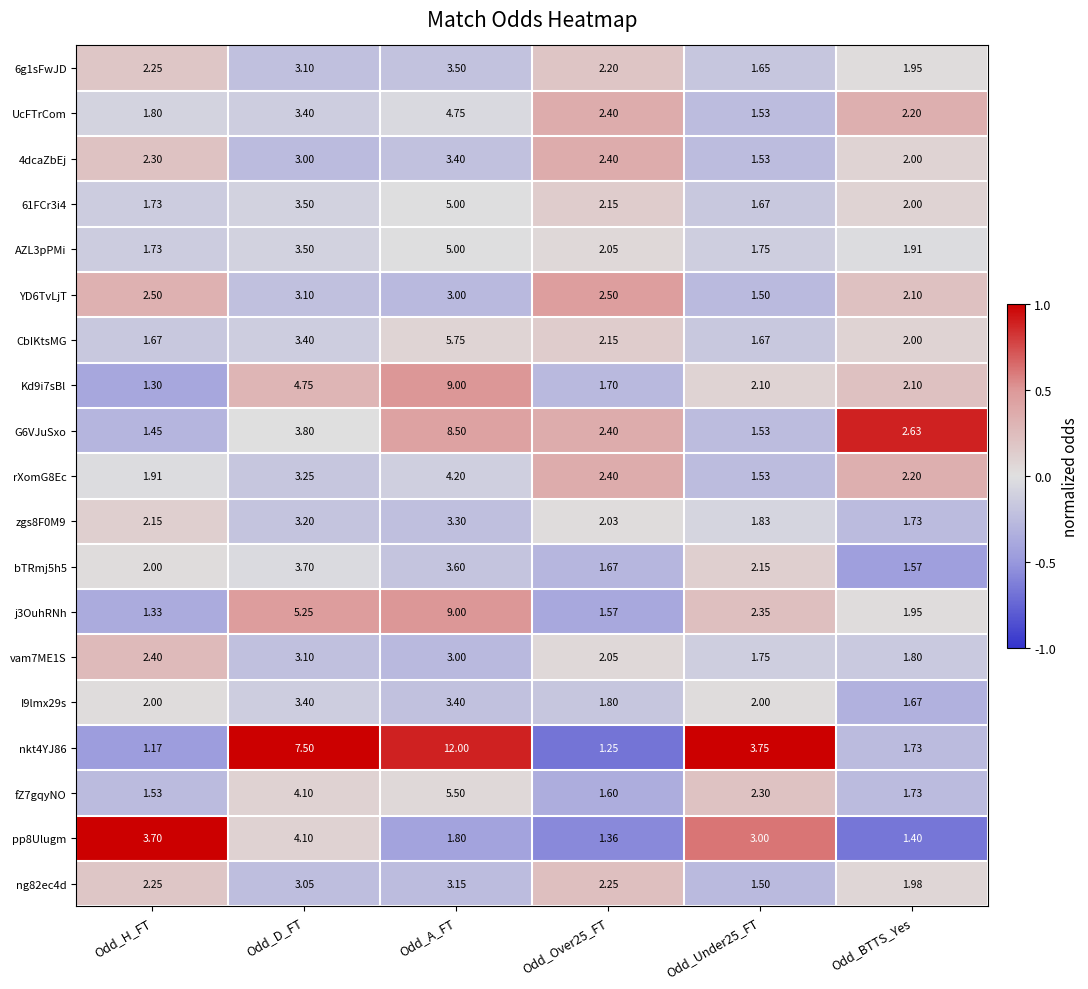

At which category is the sum across all series the highest?

Odd_A_FT